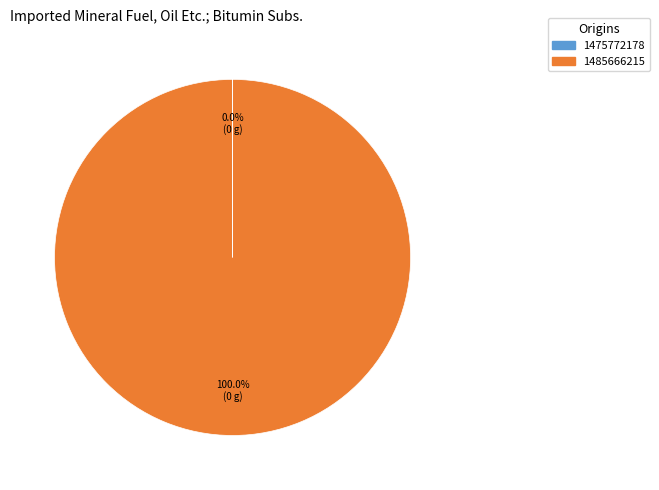

Which slice is the largest?

1485666215